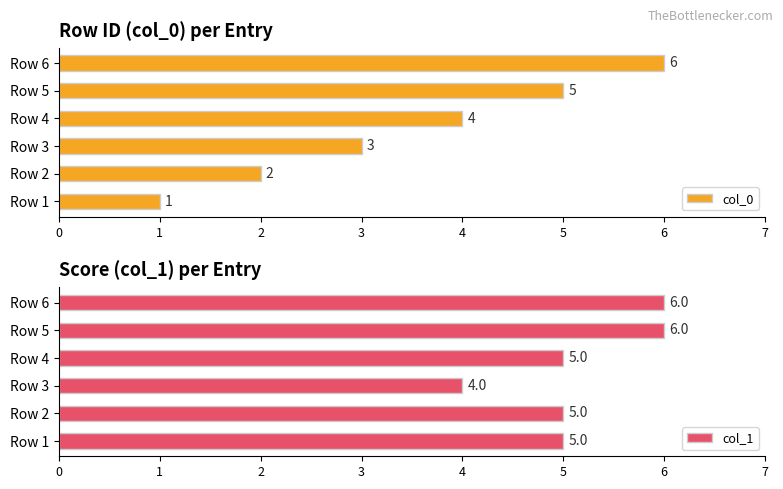

The value of col_1 at Row 5 is 10. True or false?

False